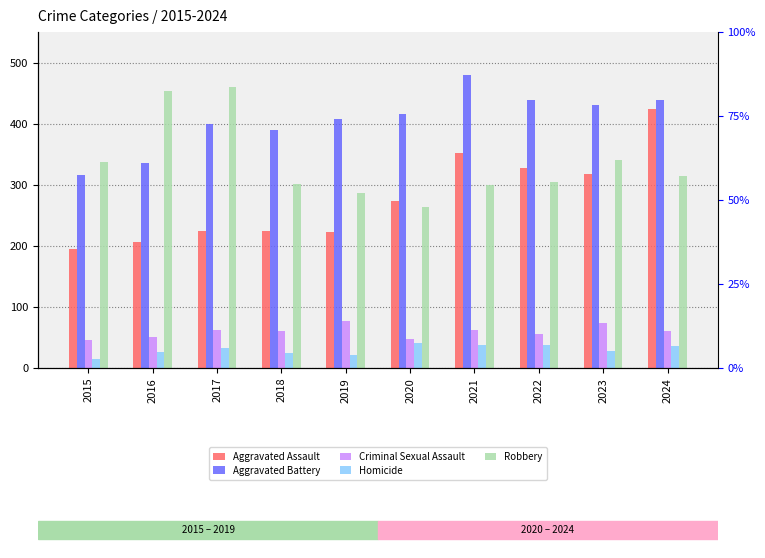

What are all the series names shown in the legend?

Aggravated Assault, Aggravated Battery, Criminal Sexual Assault, Homicide, Robbery